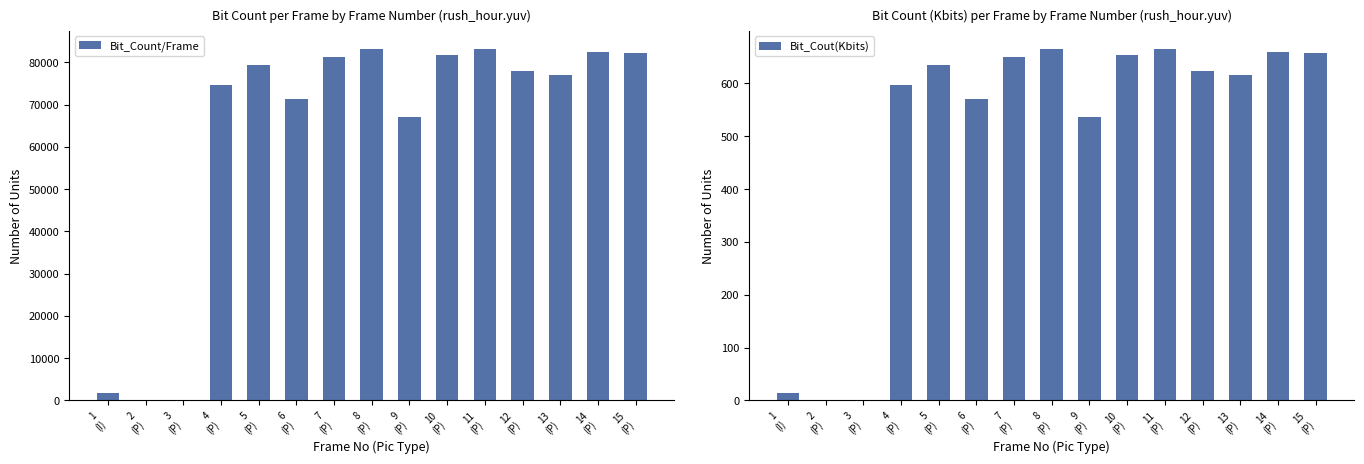

Reading right to left, list all the values displayed in this chart.

Bit_Count/Frame: 15
(P)=82283.0	14
(P)=82339.0	13
(P)=76954.0	12
(P)=78008.0	11
(P)=83139.0	10
(P)=81716.0	9
(P)=67152.0	8
(P)=83255.0	7
(P)=81351.0	6
(P)=71377.0	5
(P)=79368.0	4
(P)=74660.0	3
(P)=182.0	2
(P)=182.0	1
(I)=1875.0
Bit_Cout(Kbits): 15
(P)=658.3	14
(P)=658.7	13
(P)=615.6	12
(P)=624.1	11
(P)=665.1	10
(P)=653.7	9
(P)=537.2	8
(P)=666.0	7
(P)=650.8	6
(P)=571.0	5
(P)=634.9	4
(P)=597.3	3
(P)=1.5	2
(P)=1.5	1
(I)=15.0